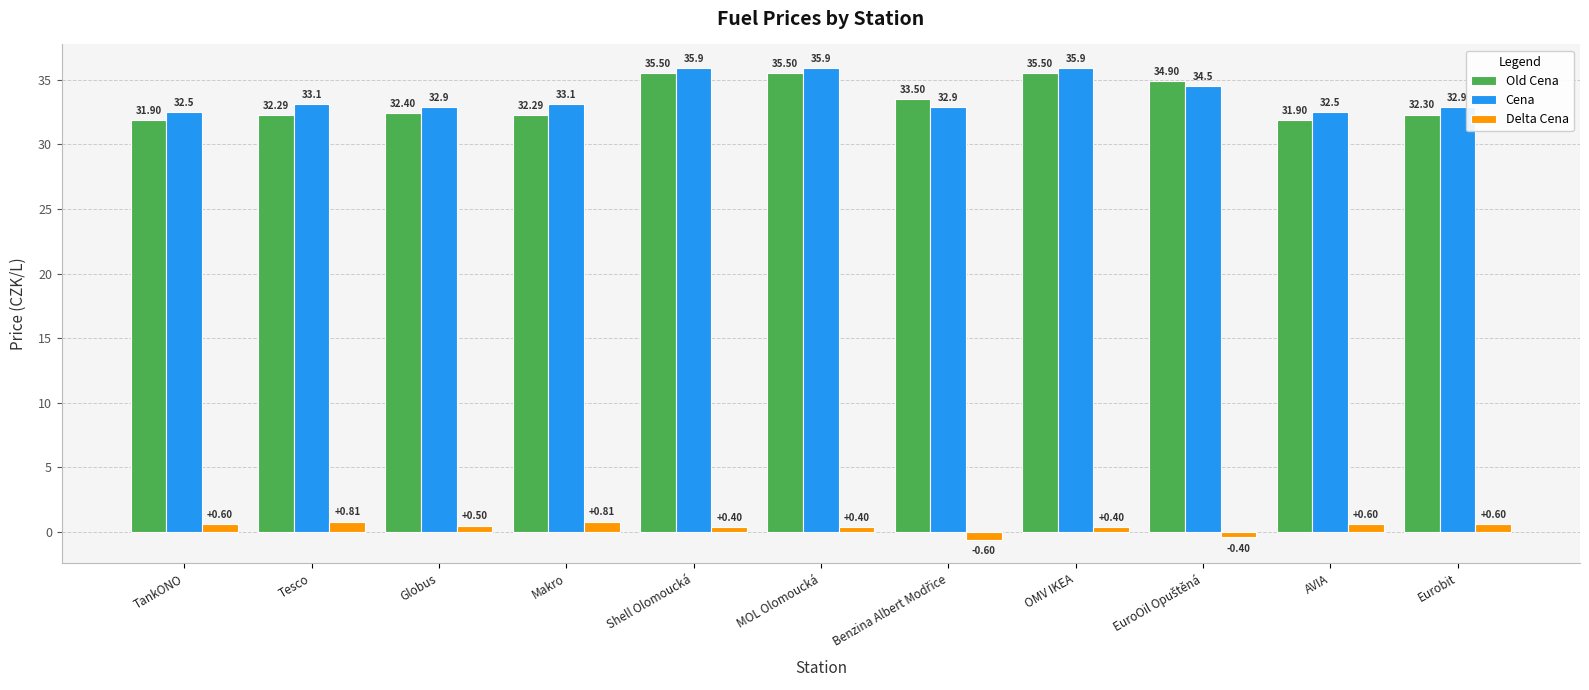

List the series in order of their peak value, lowest first.

Delta Cena, Old Cena, Cena